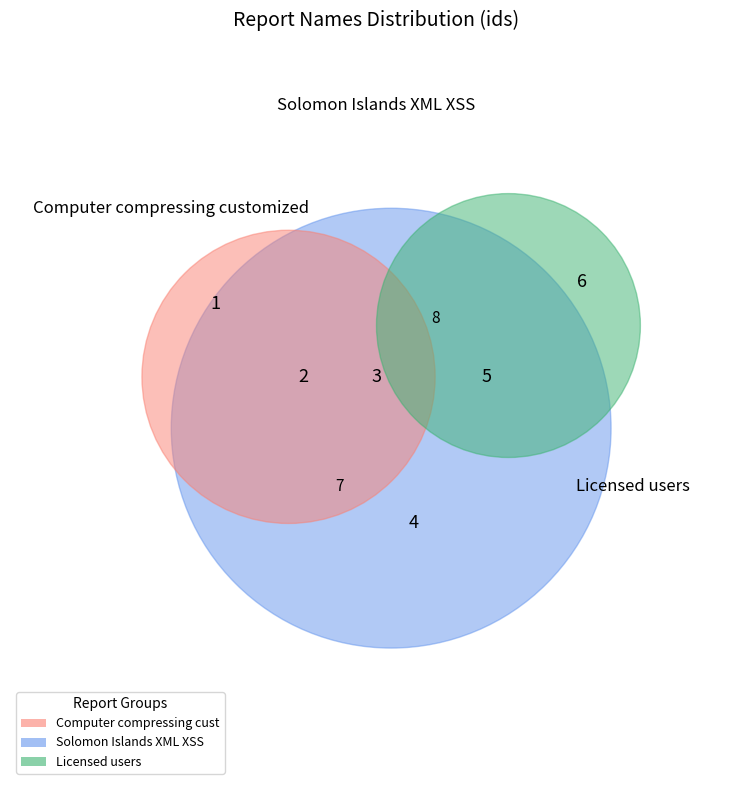

Is it true that innovative open architecture is 13% of the pie?

False